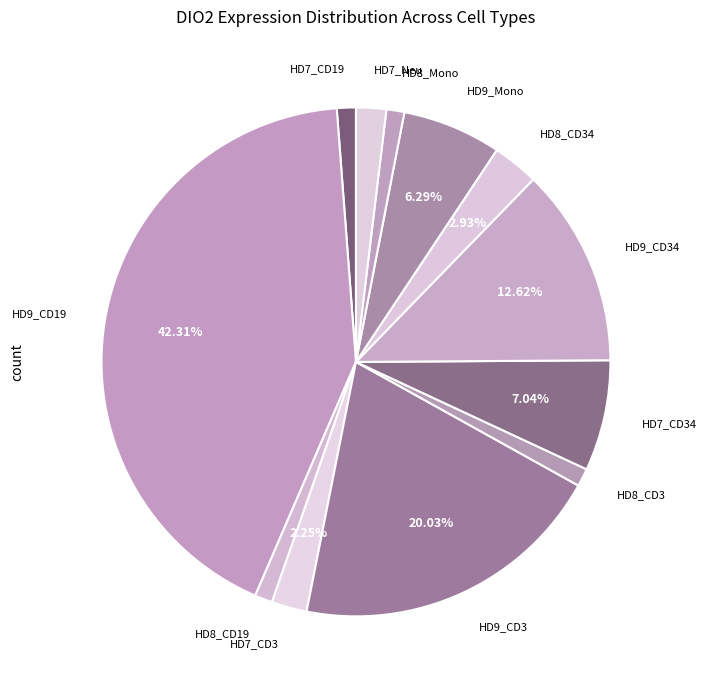

Do HD8_Mono and HD8_CD3 together represent more than half of the pie?

No